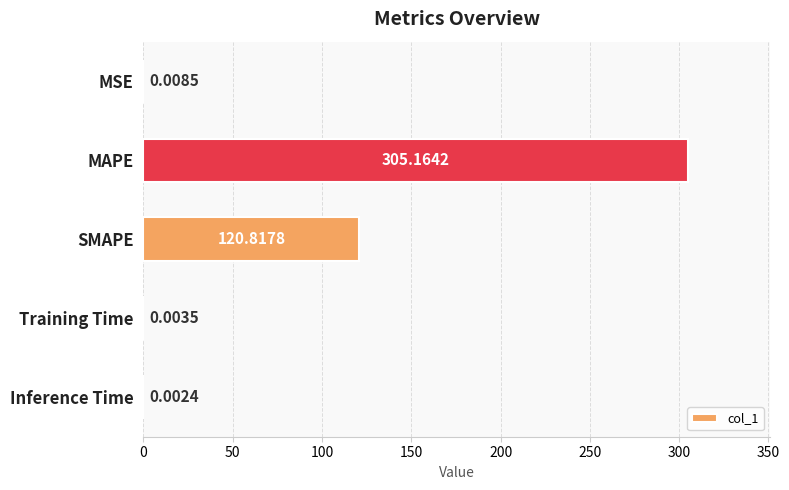

Where is the data nearest to the value 152?

SMAPE